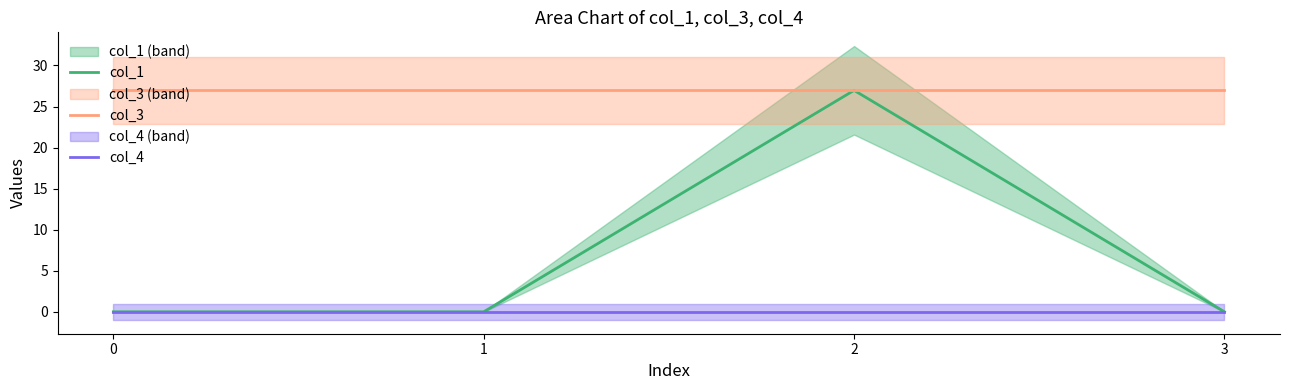

Reading left to right, what are all the values shown in this chart?

col_1: 0=0.0	1=0.0	2=27.0	3=0.0
col_3: 0=27.0	1=27.0	2=27.0	3=27.0
col_4: 0=0.0	1=0.0	2=0.0	3=0.0